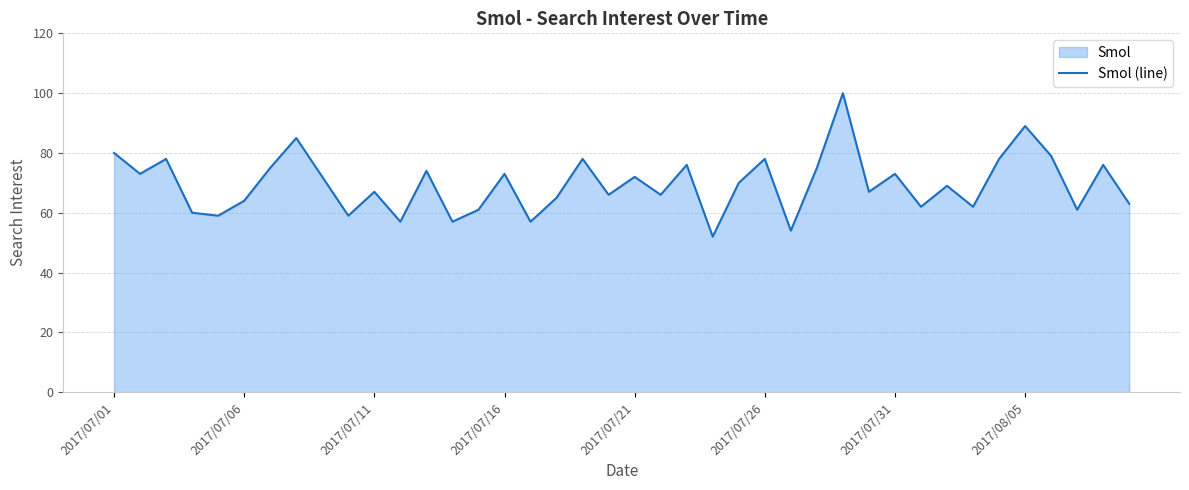

What is the difference between the maximum and minimum values?

48